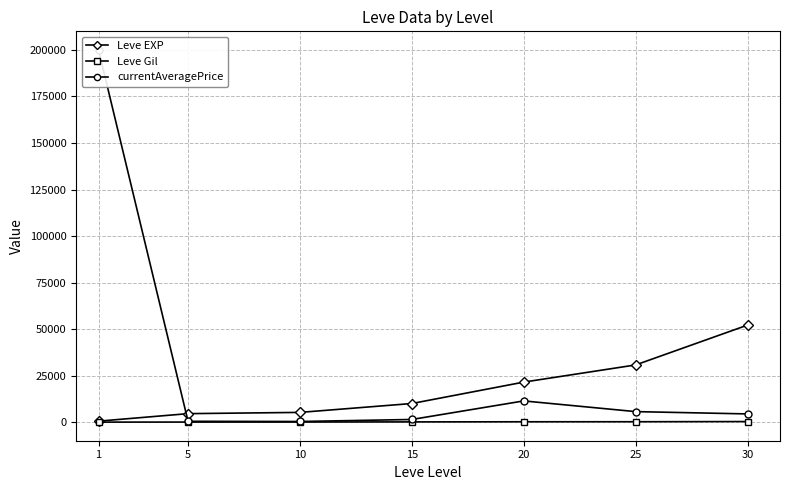

True or false: Leve EXP and Leve Gil cross at least once.

False